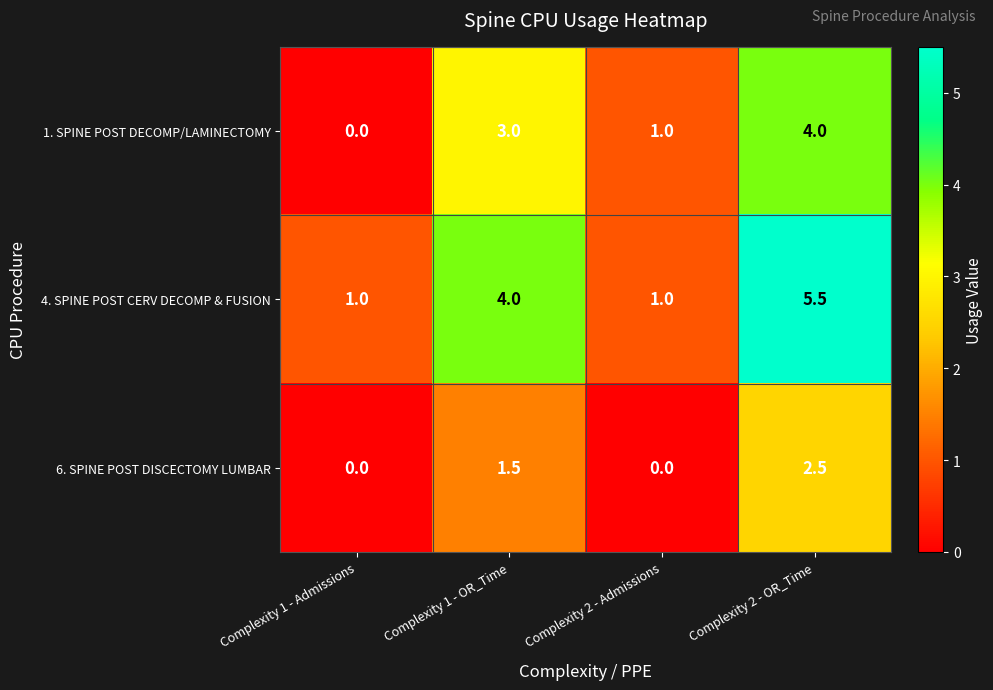

The 4. SPINE POST CERV DECOMP & FUSION series shows 9.3 at Complexity 2 - OR_Time. True or false?

False